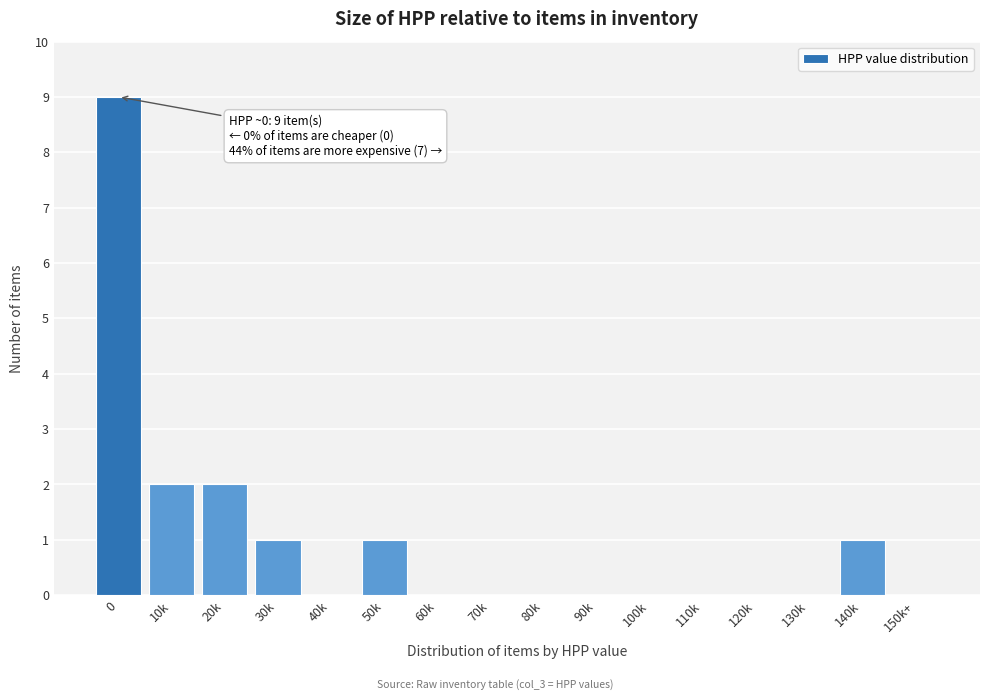

Reading left to right, what are all the values shown in this chart?

0=9	10k=2	20k=2	30k=1	40k=0	50k=1	60k=0	70k=0	80k=0	90k=0	100k=0	110k=0	120k=0	130k=0	140k=1	150k+=0